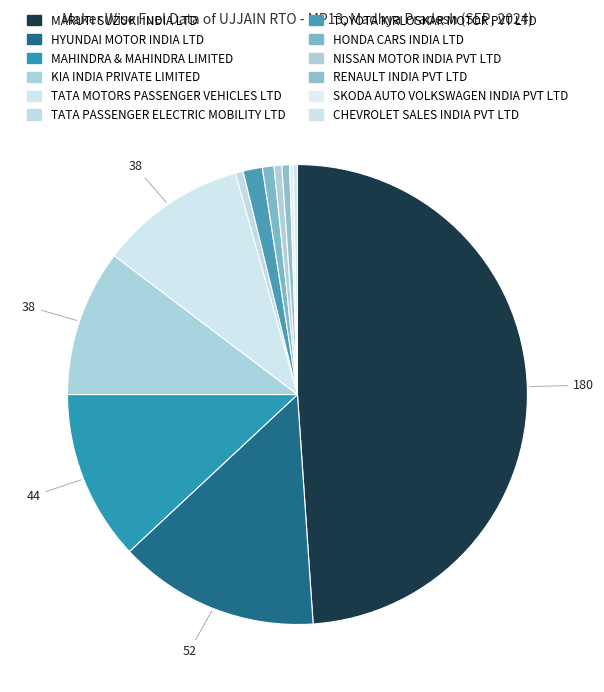

The RENAULT INDIA PVT LTD slice represents 11% of the pie. True or false?

False